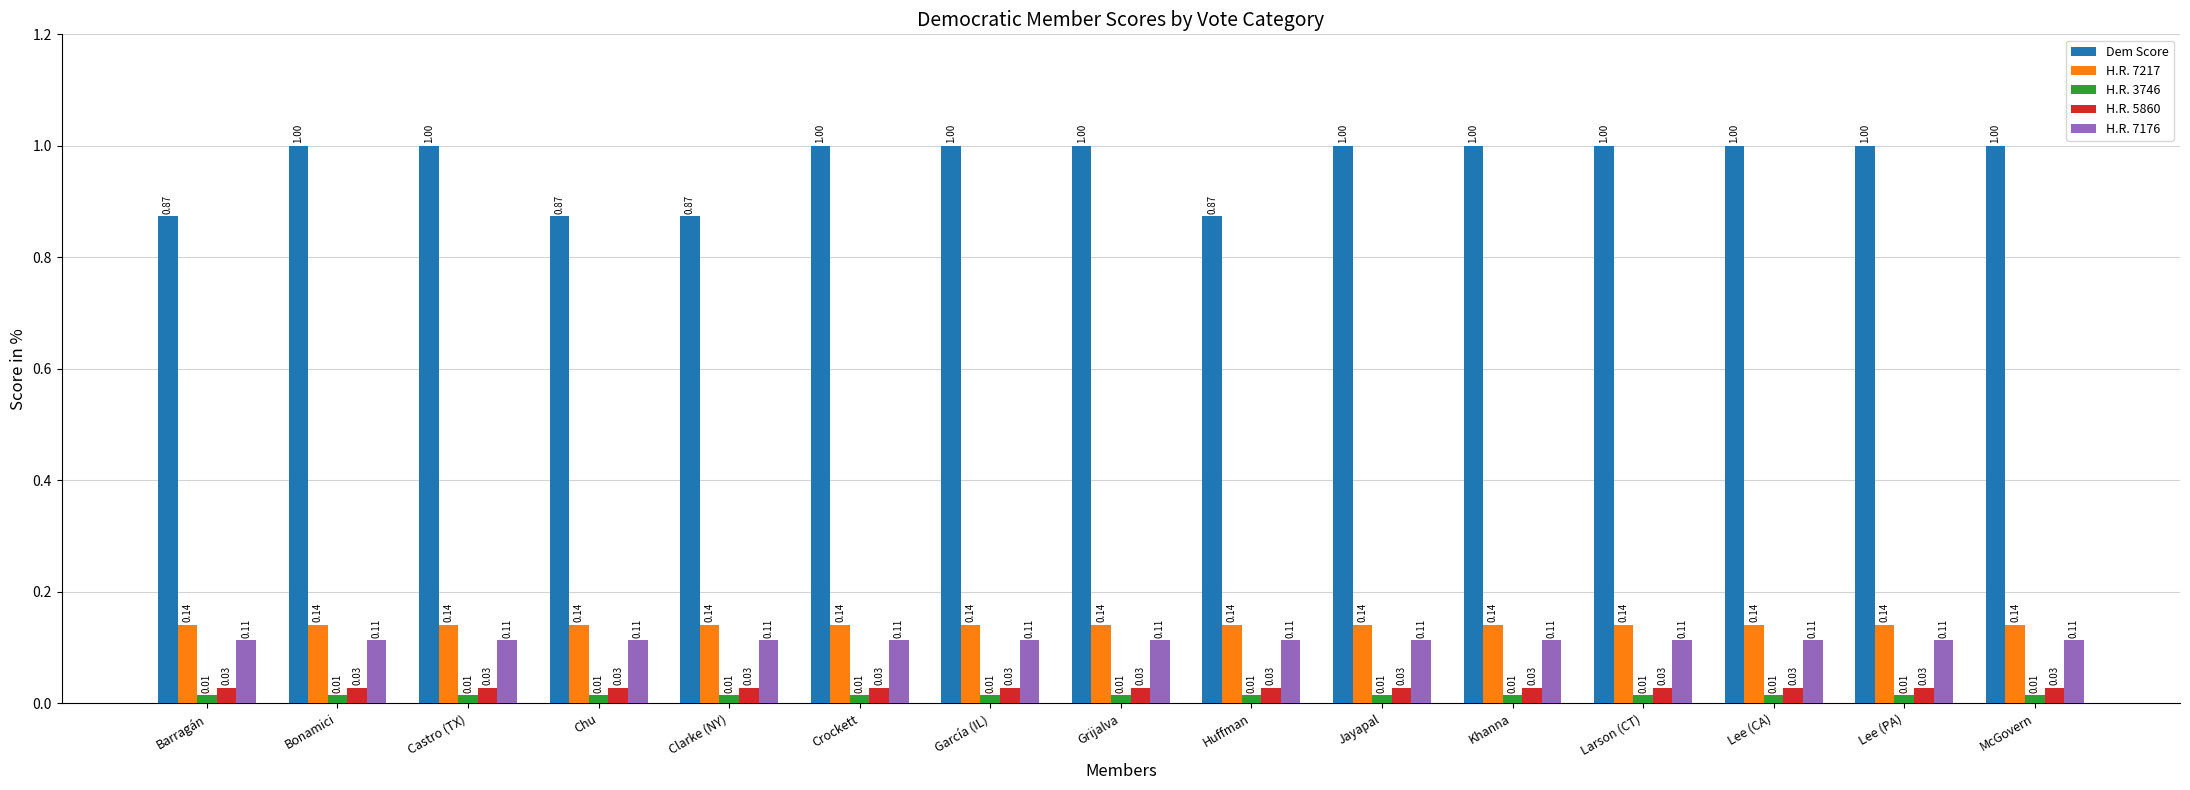

What is the label of the 4th bar from the left?

Chu